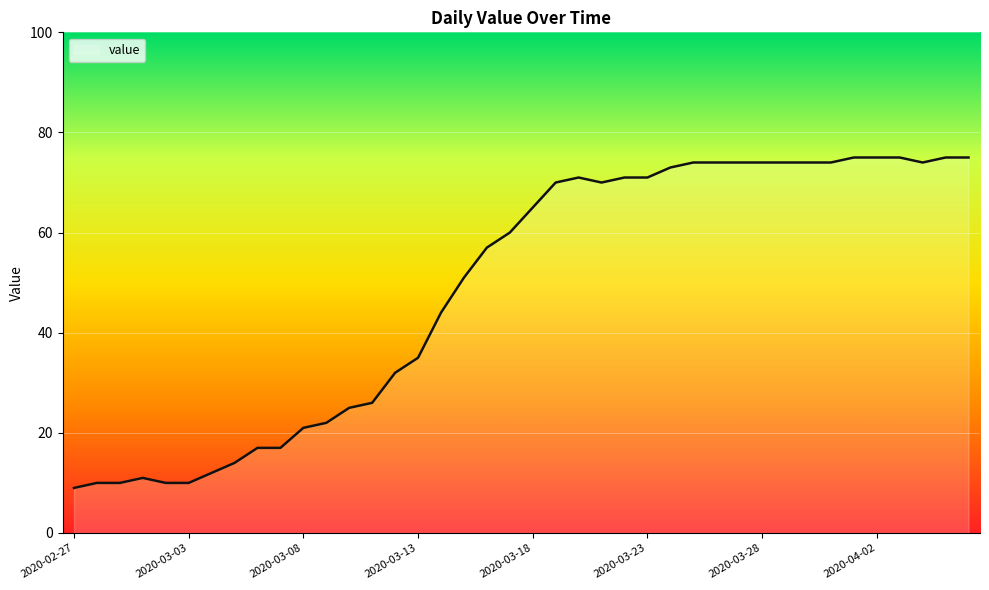

Reading left to right, what are all the values shown in this chart?

9	10	10	11	10	10	12	14	17	17	21	22	25	26	32	35	44	51	57	60	65	70	71	70	71	71	73	74	74	74	74	74	74	74	75	75	75	74	75	75